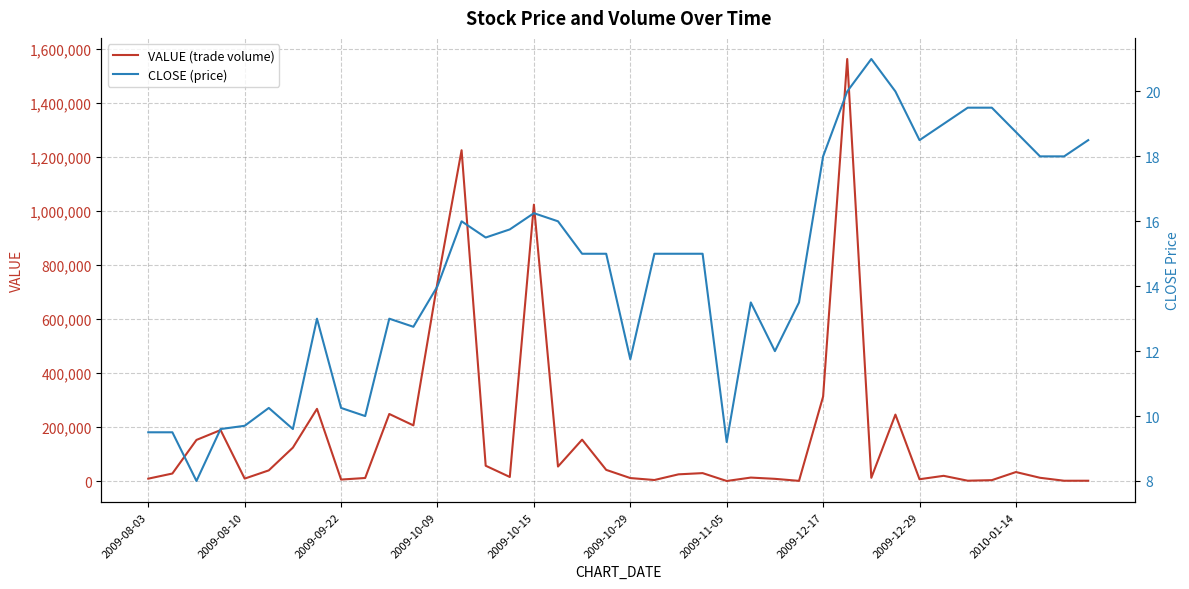

At which label is VALUE (trade volume) closest to 781435?

2009-10-09